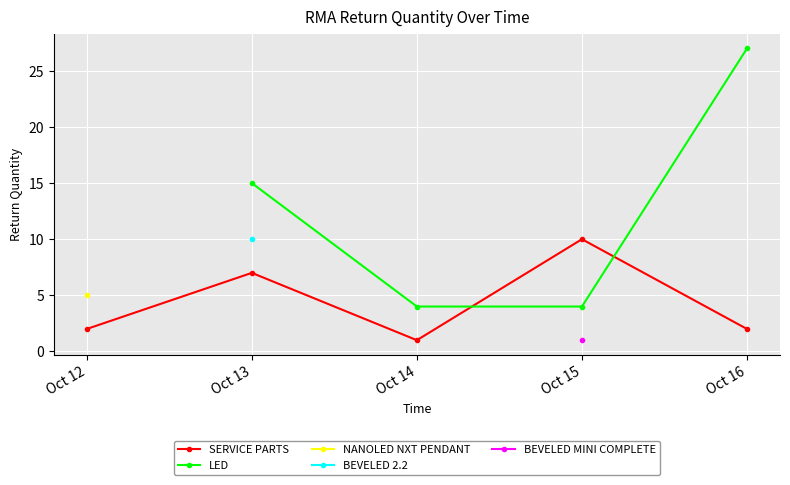

True or false: SERVICE PARTS has a value of 0.6 at Oct 14.

False